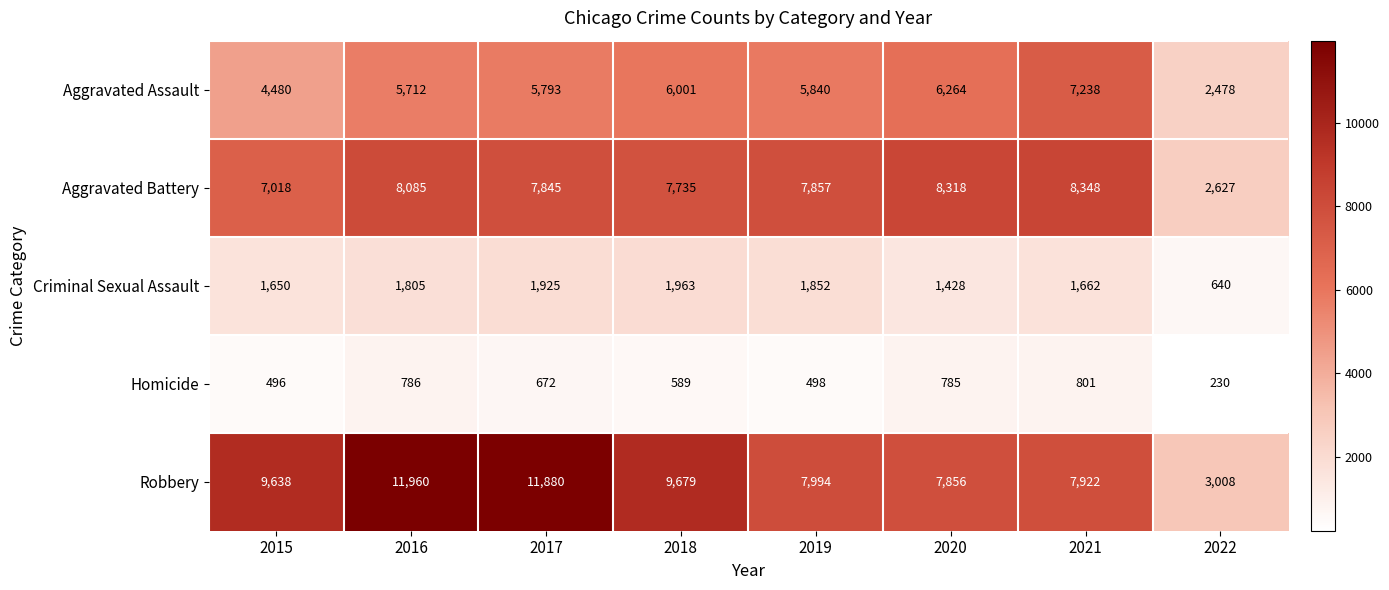

Which series changed the most between 2016 and 2022?

Robbery